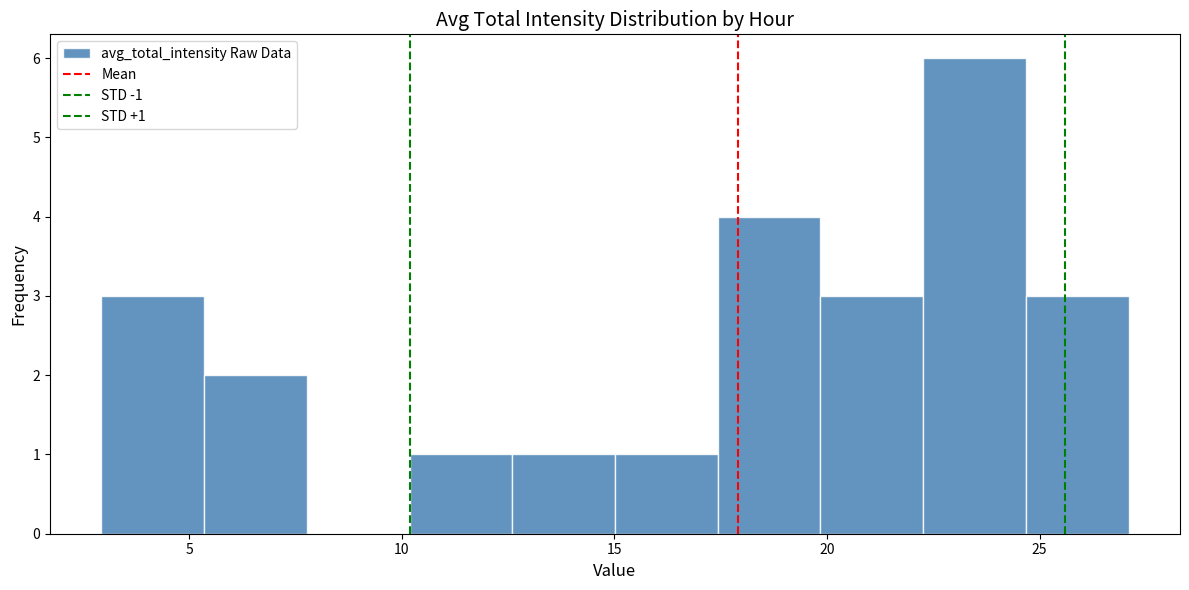

Over which range of the x-axis is the bar tallest?

22.5 to 24.5